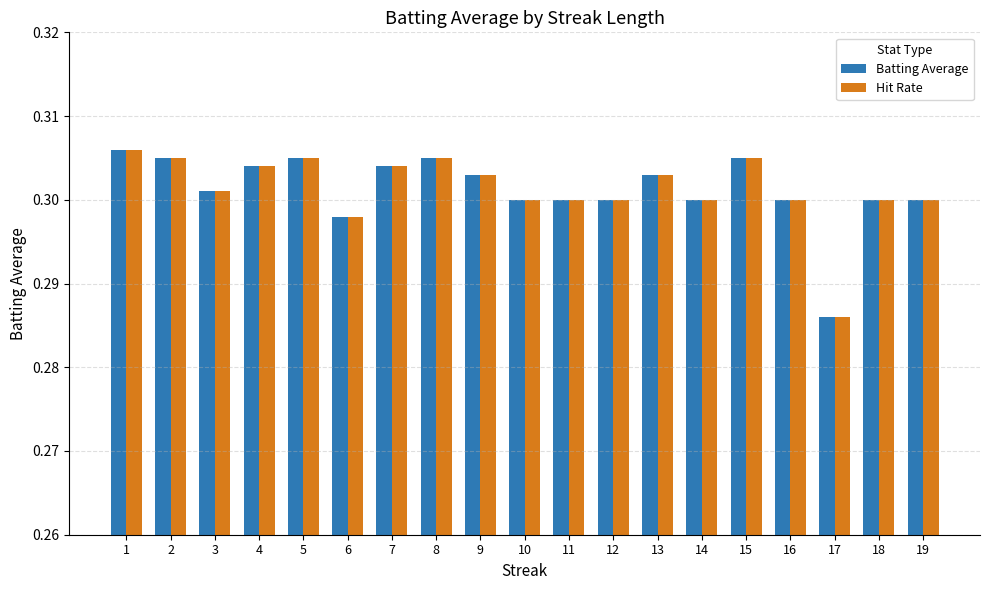

Where is Hit Rate nearest to the value 0?

17